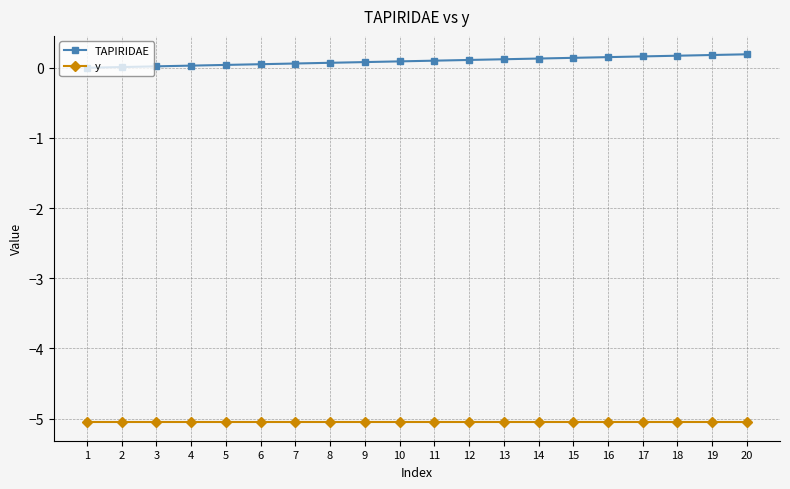

Does the chart have visible grid lines?

Yes